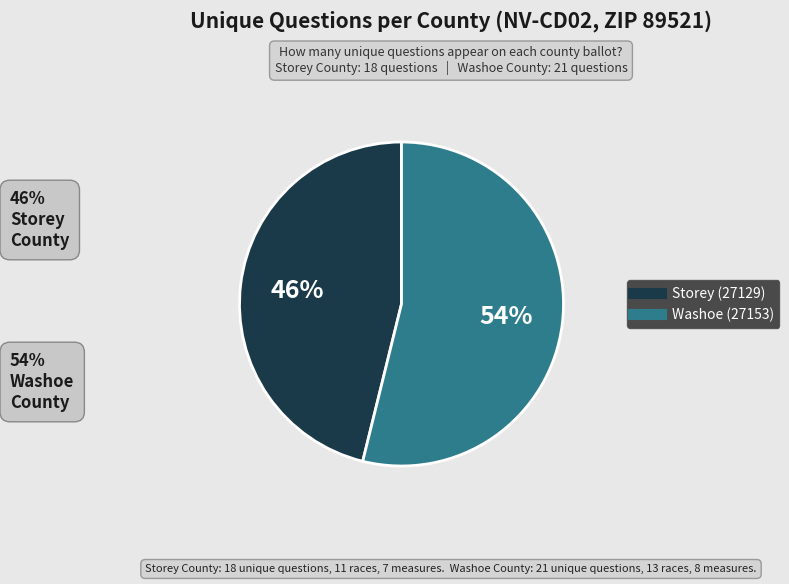

Count the number of slices in the pie.

2